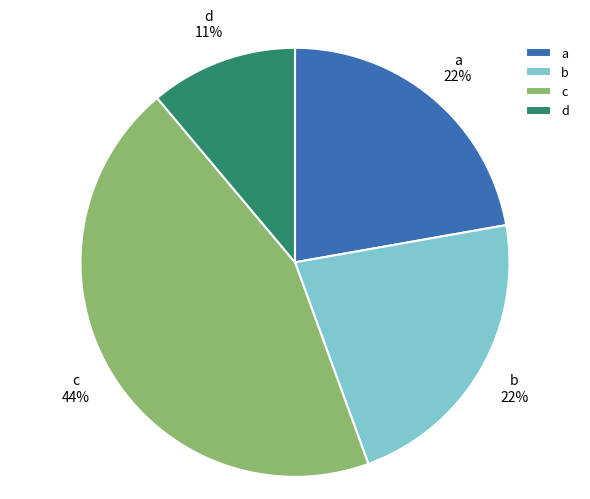

True or false: c accounts for 44% of the total.

True